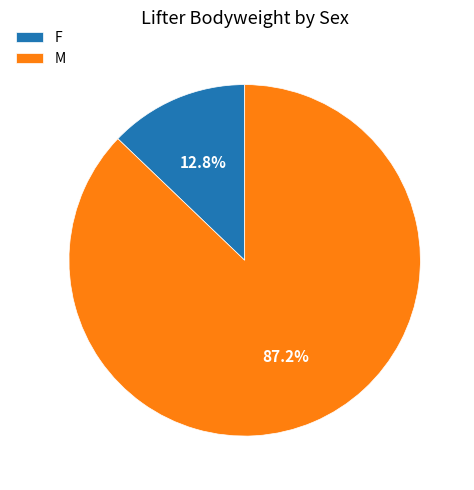

What is the smallest slice in the pie chart?

F